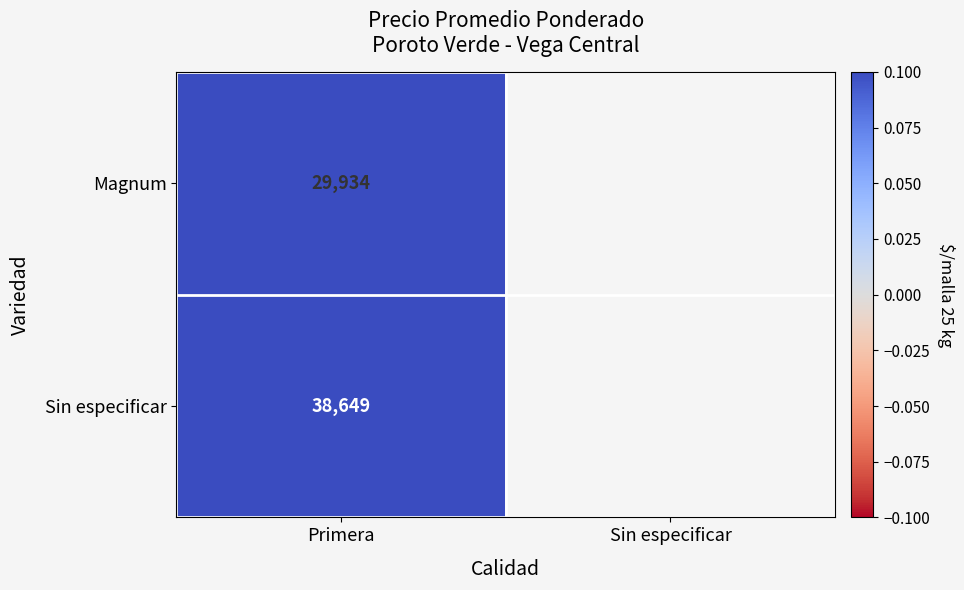

Rank the series at Primera from lowest to highest value.

Magnum, Sin especificar